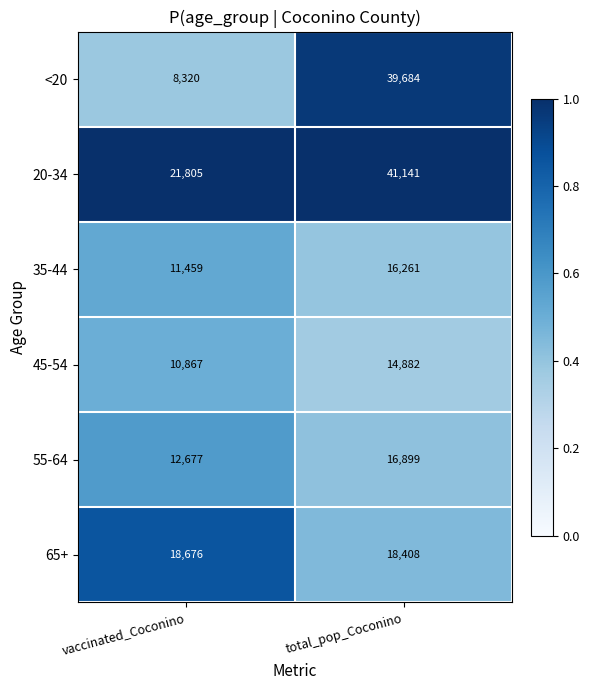

What is the average value of the <20 series?

24002